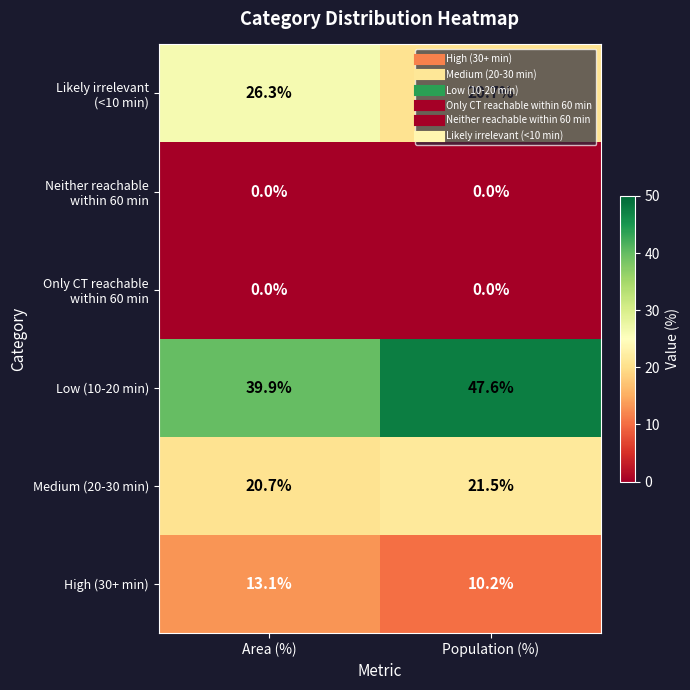

List the labels in order of Low (10-20 min) value, smallest first.

Area (%), Population (%)